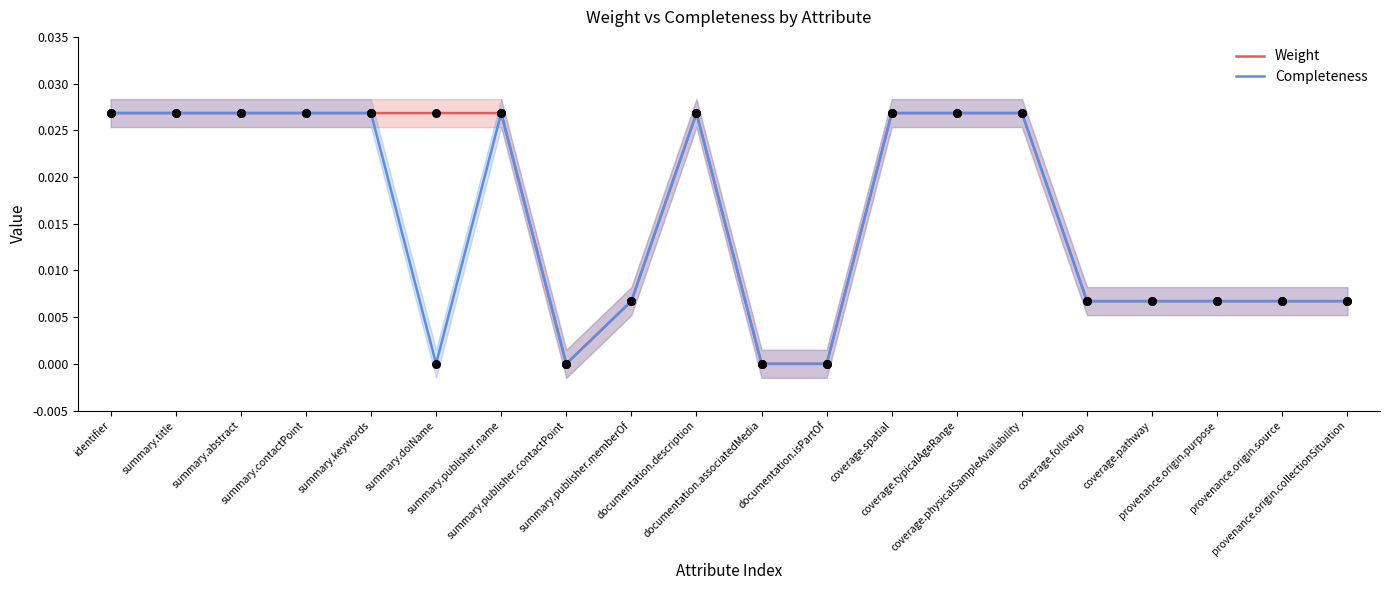

Which series has the largest Y range (max minus min)?

Weight